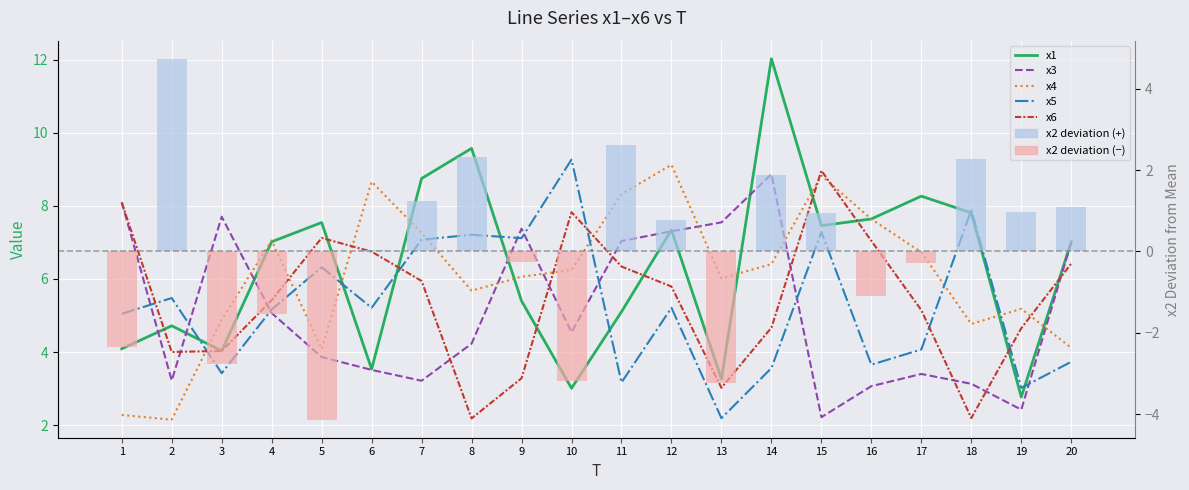

Are the bars horizontal?

No